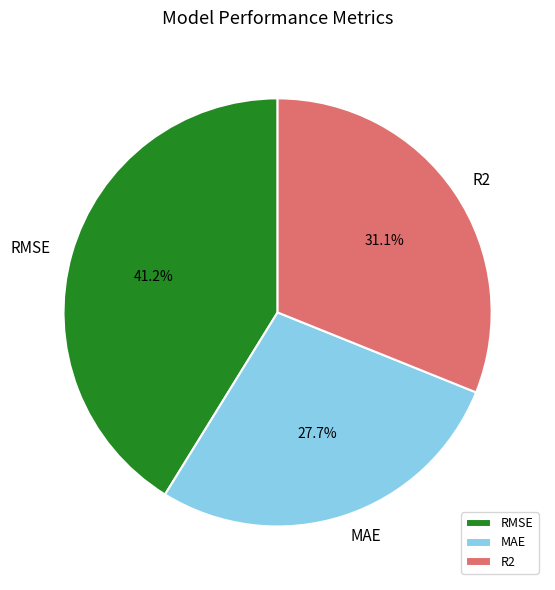

Does RMSE represent more than half of the total?

No